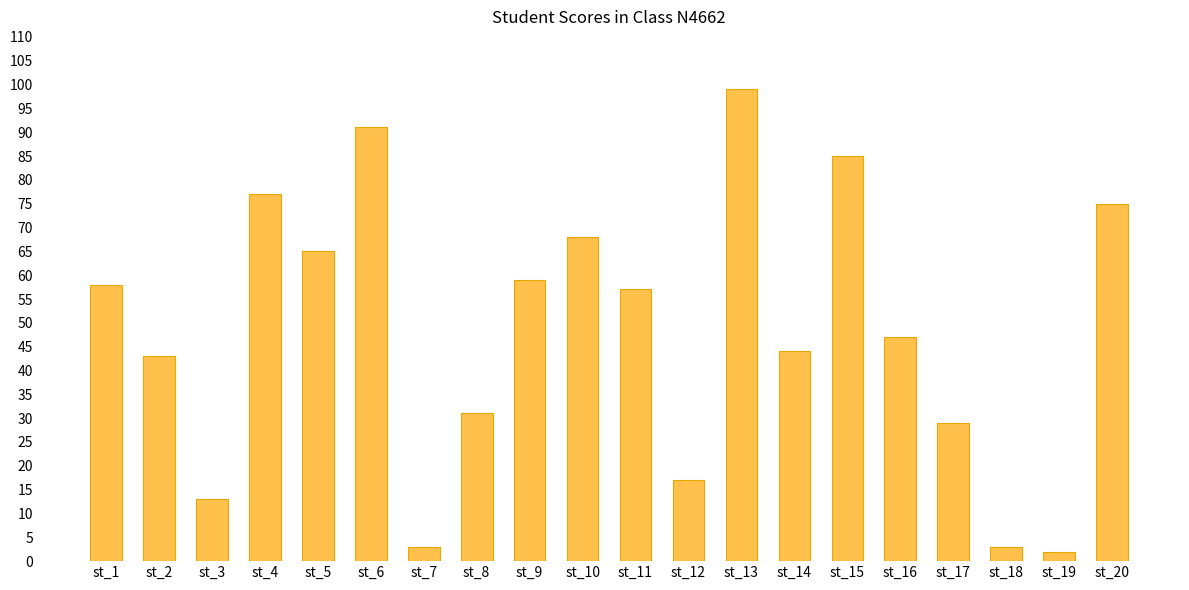

What is the difference between the maximum and minimum values?

97